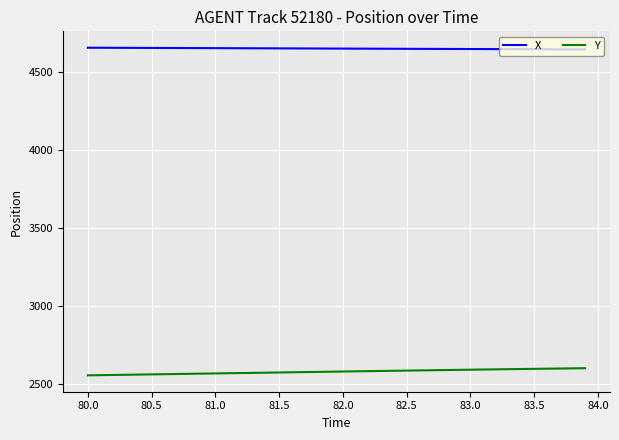

Rank the series by their average value, from highest to lowest.

X, Y